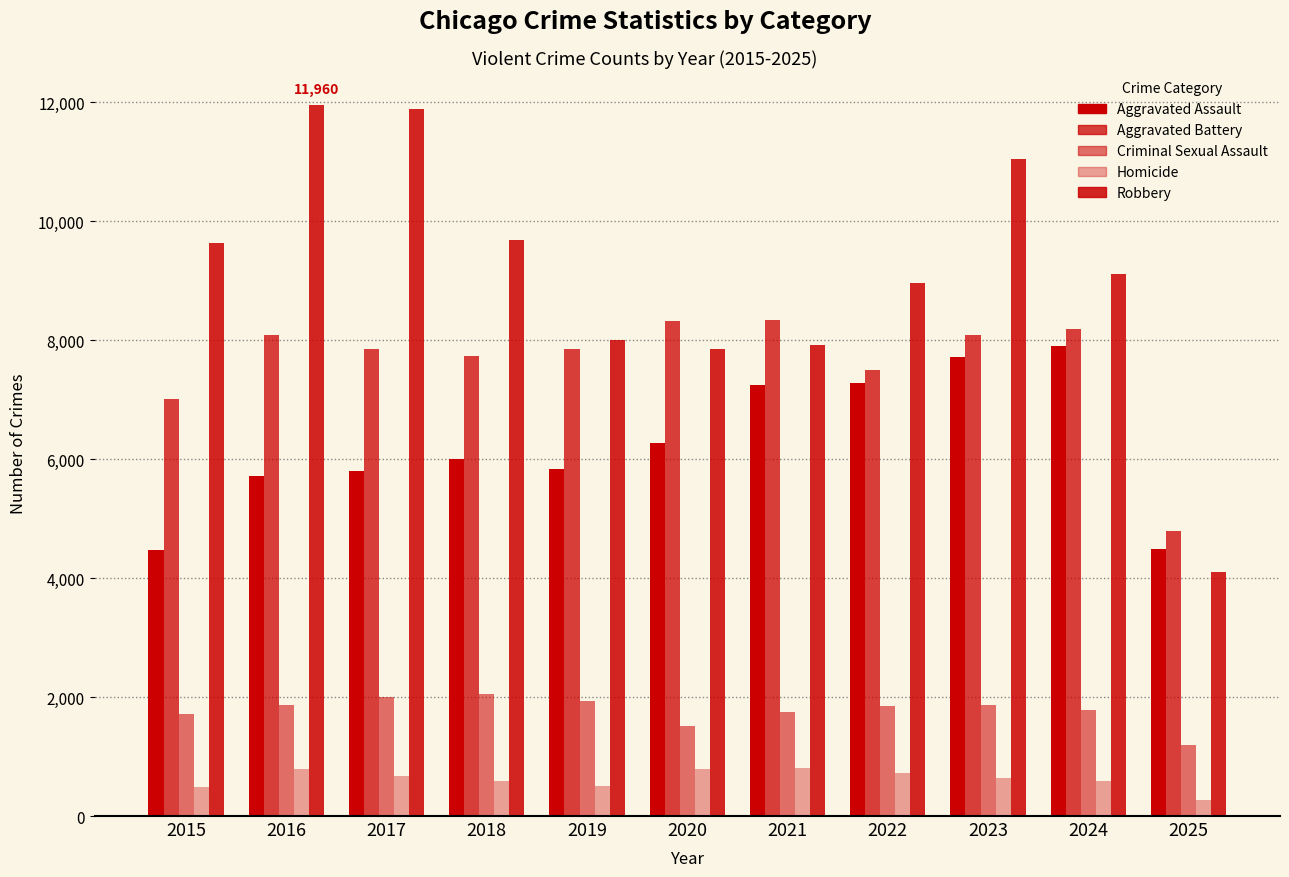

Reading left to right, what are all the values shown in this chart?

Aggravated Assault: 2015=4480	2016=5713	2017=5793	2018=6002	2019=5841	2020=6265	2021=7242	2022=7281	2023=7712	2024=7905	2025=4482
Aggravated Battery: 2015=7018	2016=8085	2017=7845	2018=7734	2019=7858	2020=8320	2021=8346	2022=7495	2023=8080	2024=8182	2025=4788
Criminal Sexual Assault: 2015=1714	2016=1871	2017=1994	2018=2055	2019=1931	2020=1506	2021=1757	2022=1843	2023=1872	2024=1780	2025=1189
Homicide: 2015=496	2016=786	2017=672	2018=588	2019=499	2020=787	2021=806	2022=730	2023=632	2024=589	2025=276
Robbery: 2015=9638	2016=11960	2017=11881	2018=9681	2019=7995	2020=7855	2021=7920	2022=8964	2023=11052	2024=9116	2025=4102